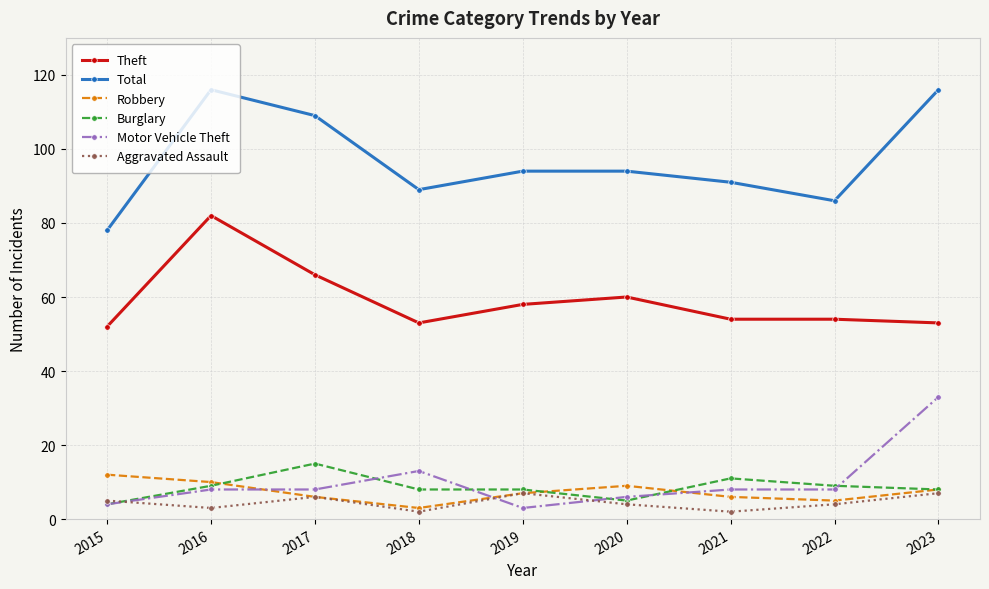

How many interior local peaks does the Robbery series have?

1